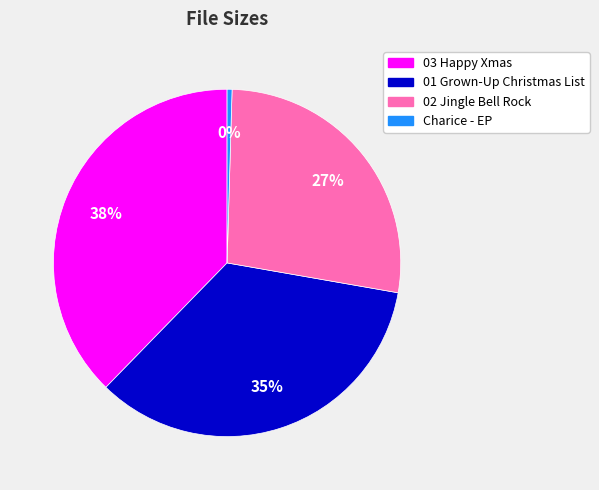

Is it true that 01 Grown-Up Christmas List is 35% of the pie?

True